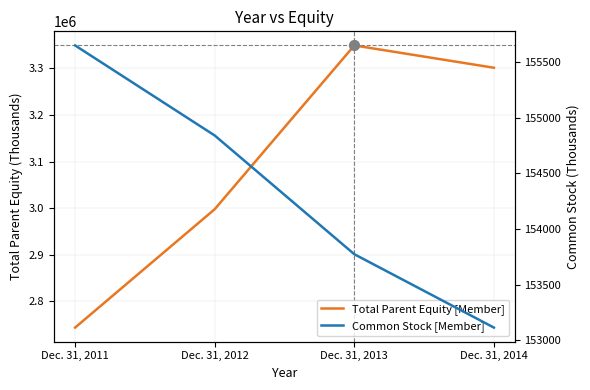

At how many categories does at least one series exceed 157345?

4